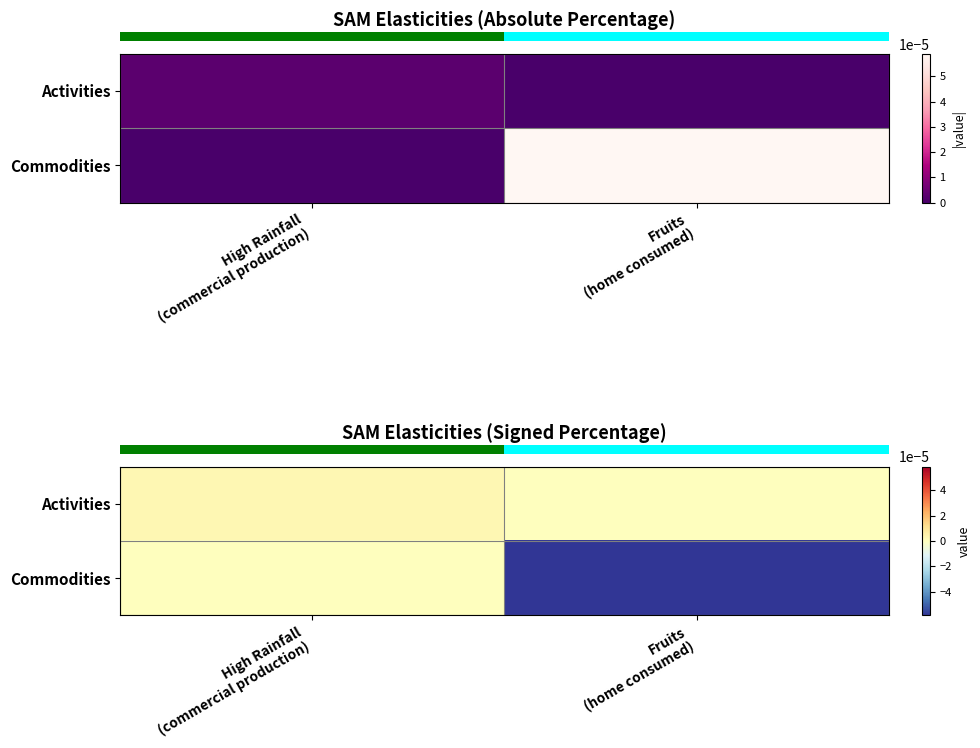

The value of row_0 at High Rainfall
(commercial production) is 0.0. True or false?

True